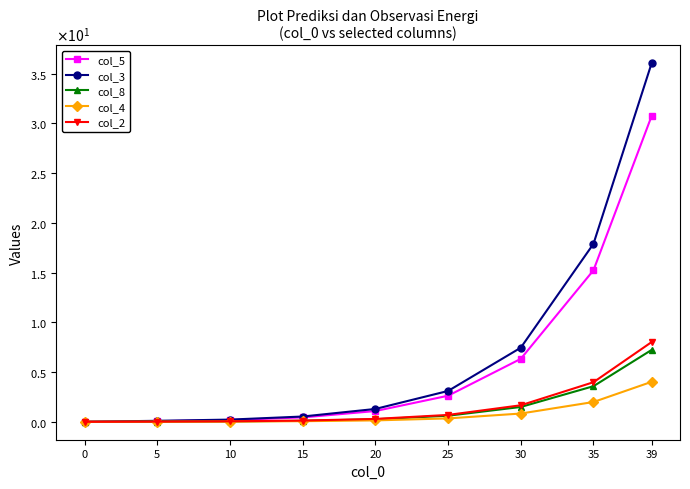

True or false: col_4 has more than 2 points higher than both neighbors.

False